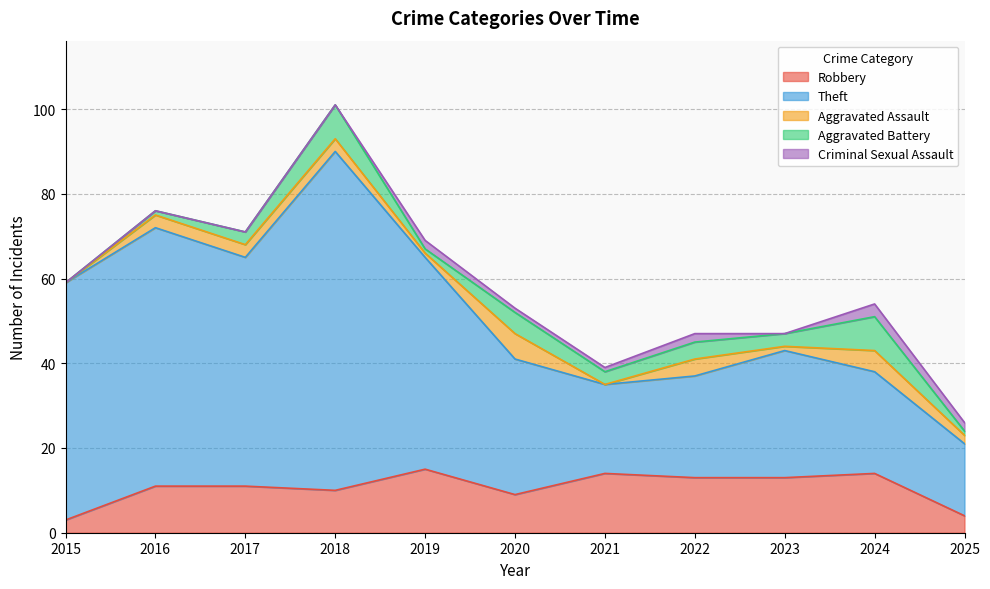

Is it true that Robbery equals 14 at 2024?

True